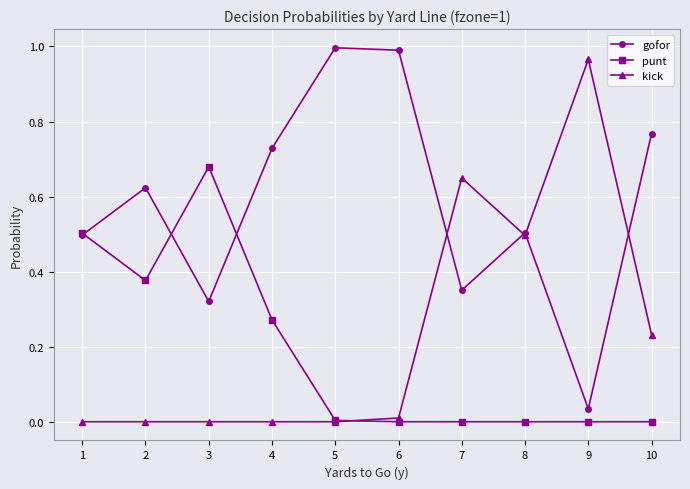

Is the value of punt at 7 greater than the value of gofor at 10?

No